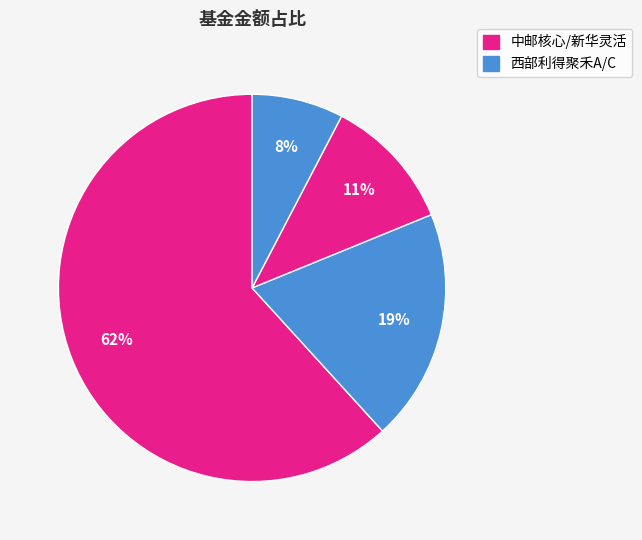

What is the majority slice?

中邮核心科技创新灵活配置混合